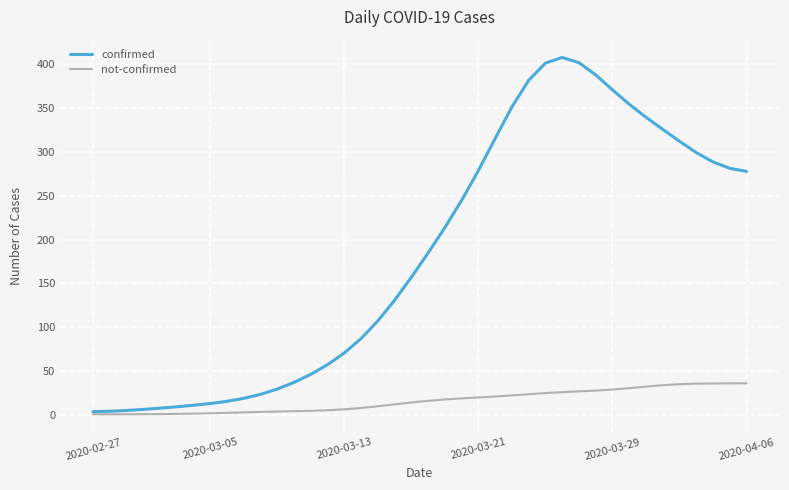

What is the difference between the maximum and minimum values in the not-confirmed series?

35.3